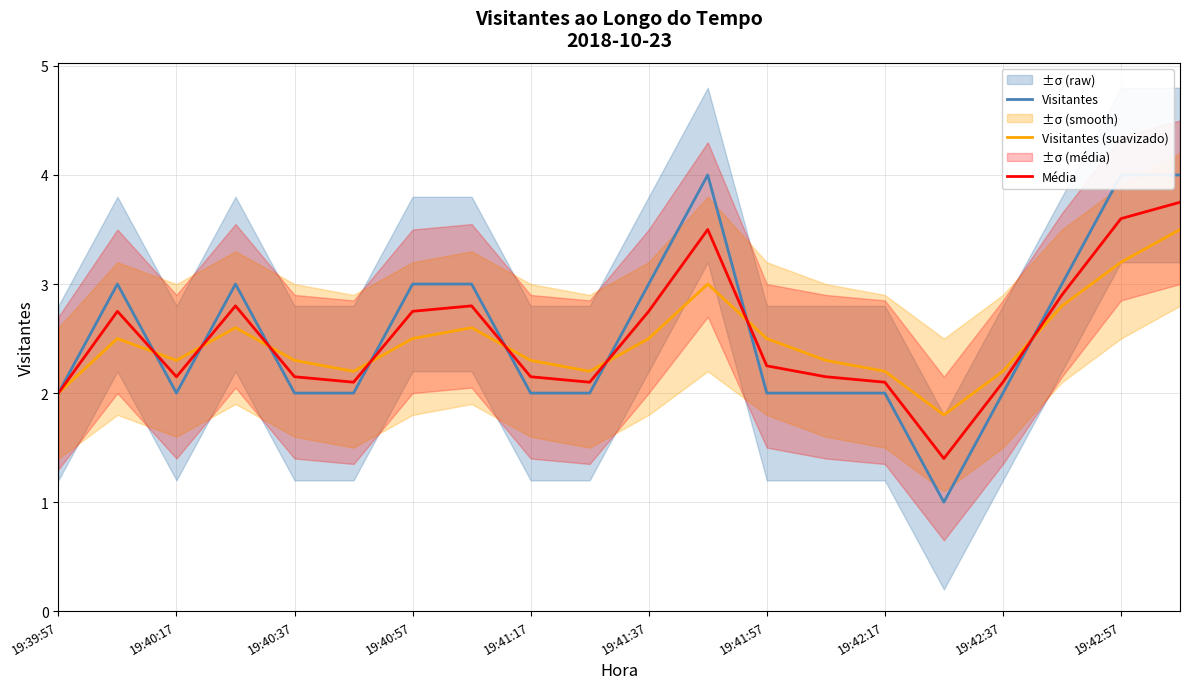

The Média series shows 2.8 at 19:40:57. True or false?

True